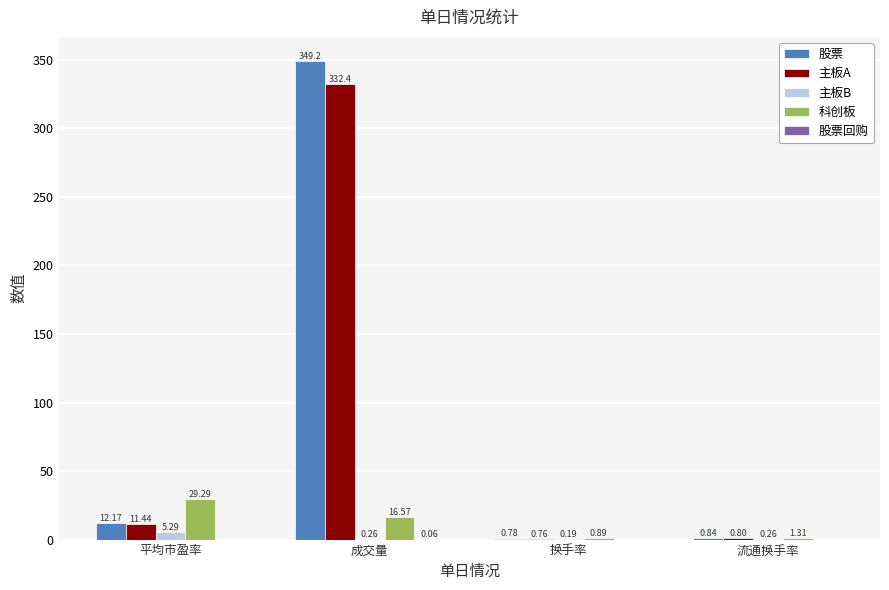

At which label does 科创板 first exceed 16?

平均市盈率